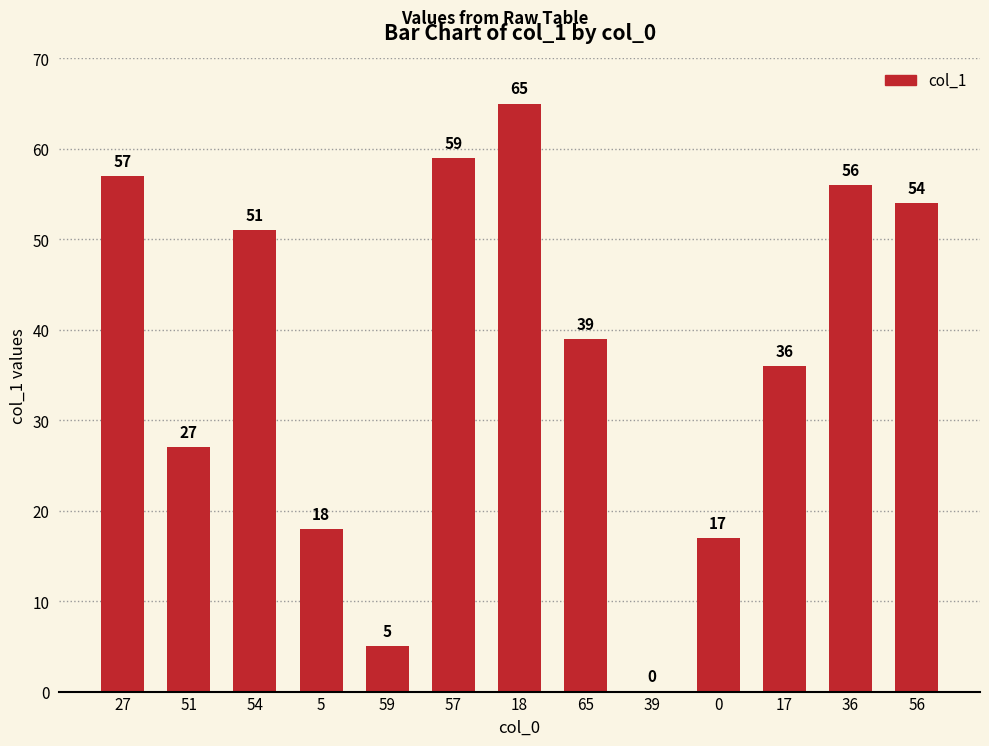

How many values are above zero?

12